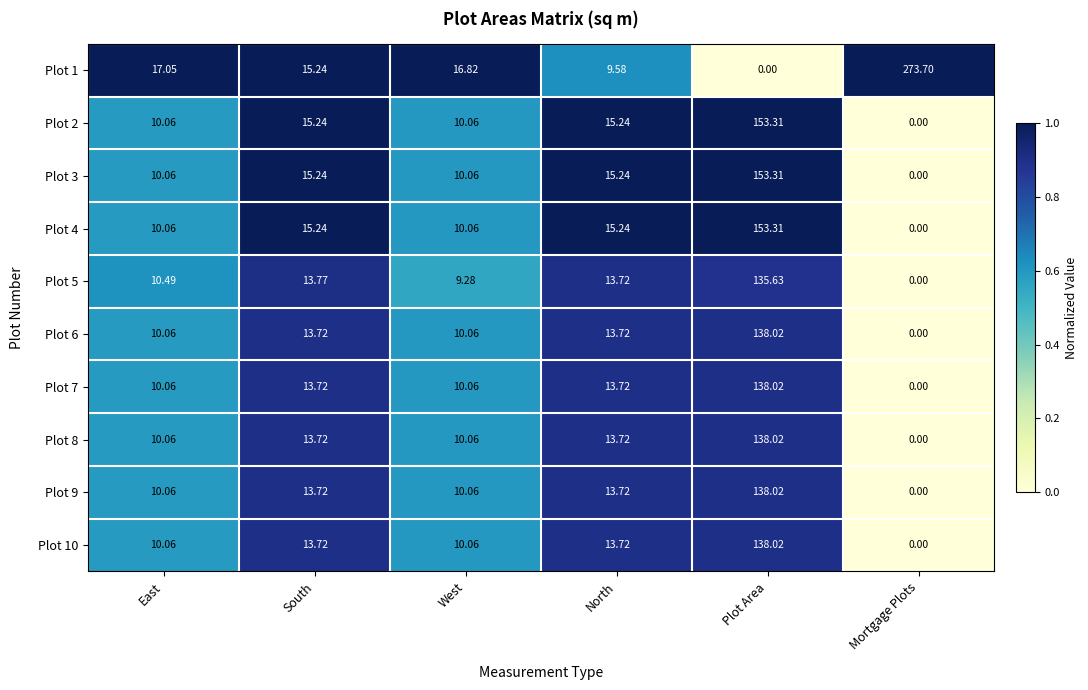

At which category does the chart reach its peak across all series?

Mortgage Plots